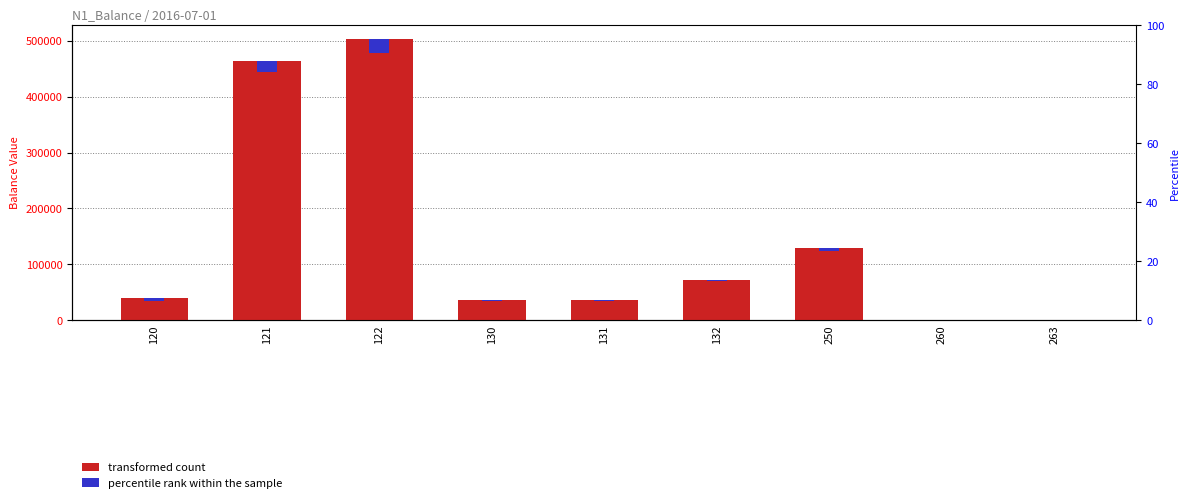

What is the difference between the highest and lowest values at 132?

69057.9